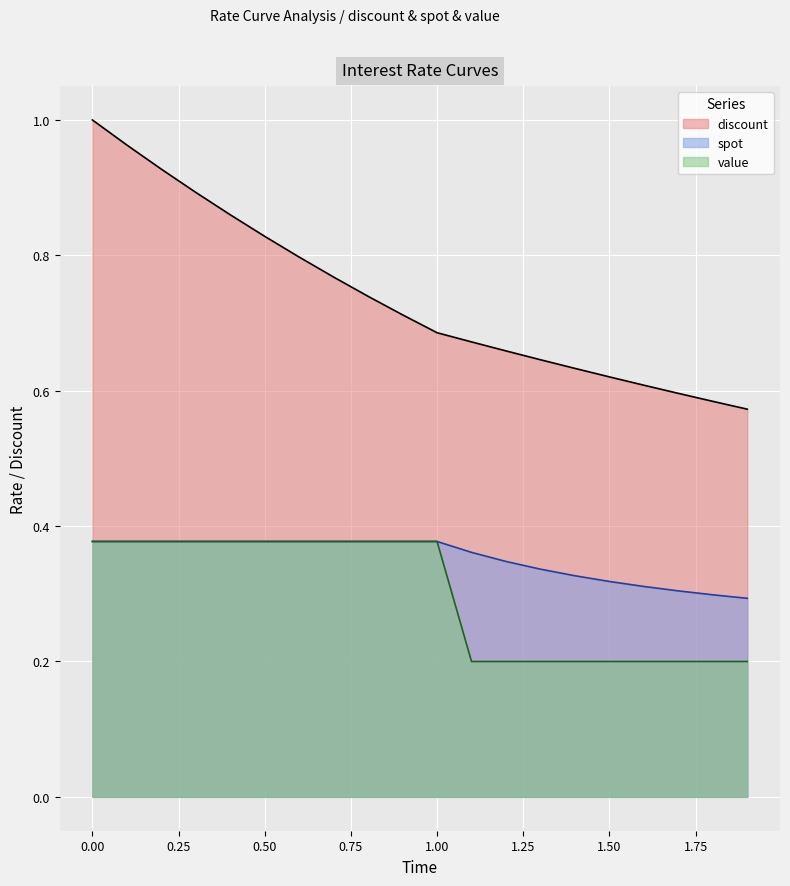

True or false: discount and value intersect in this chart.

False